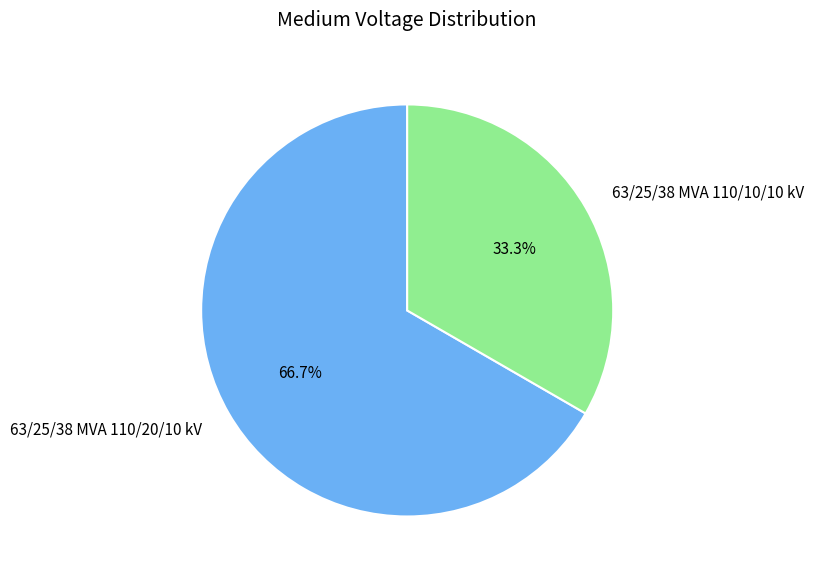

What portion of the pie excludes 63/25/38 MVA 110/20/10 kV?

33.3%